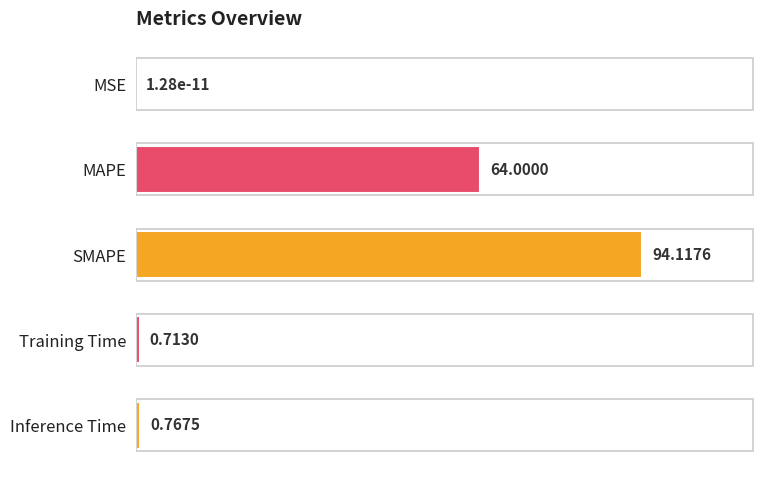

At which category does the chart reach its peak across all series?

SMAPE